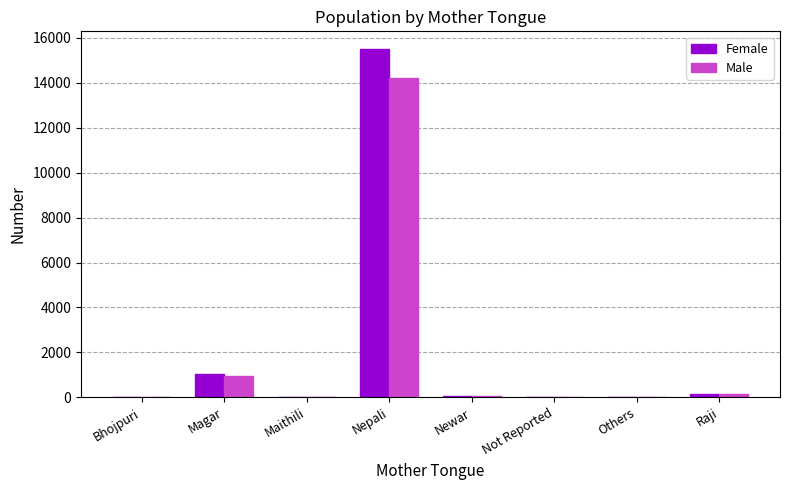

What value does the Male series have at Nepali?

14211